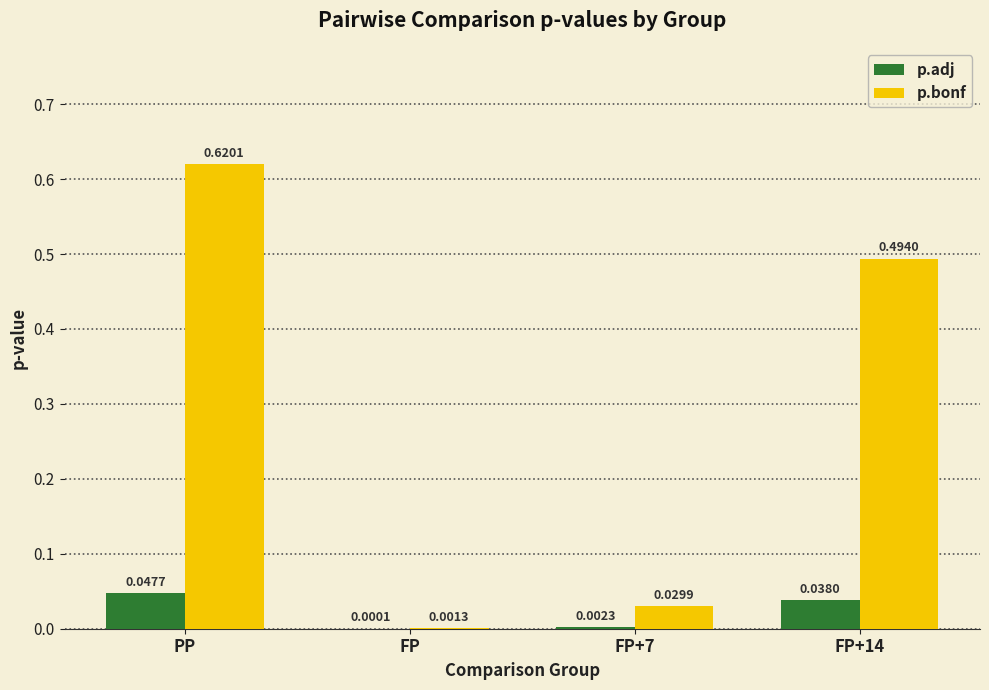

Which series has the largest total across all categories?

p.bonf